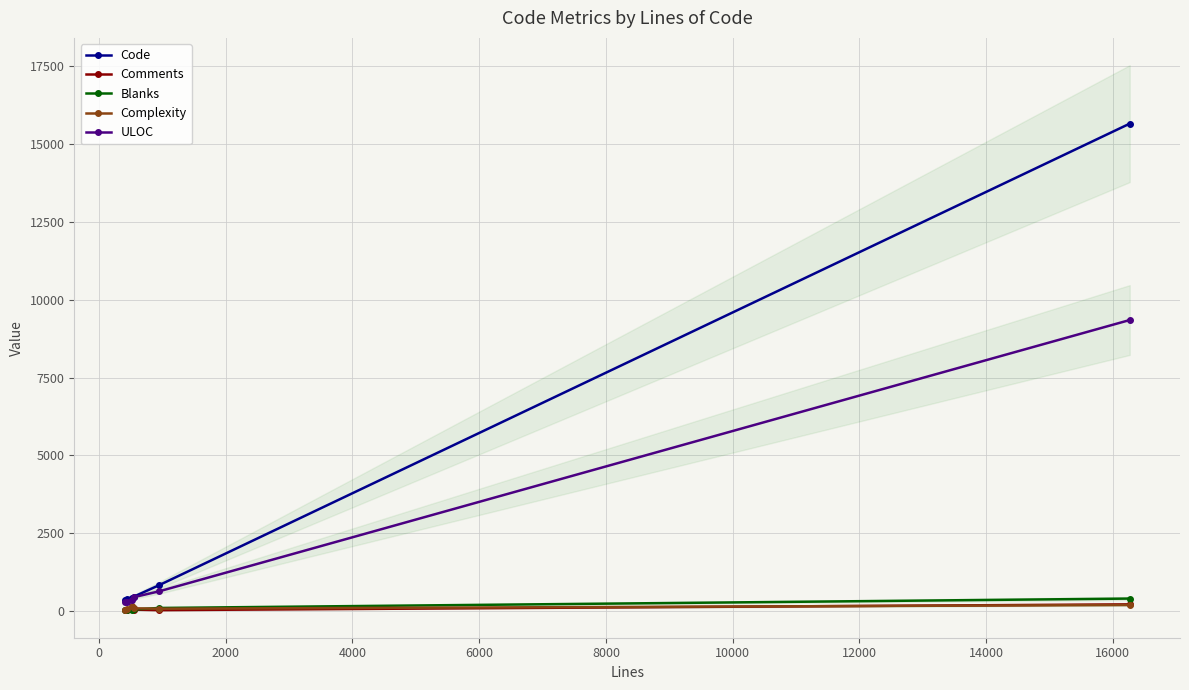

How many intersections are there between Comments and Blanks?

3